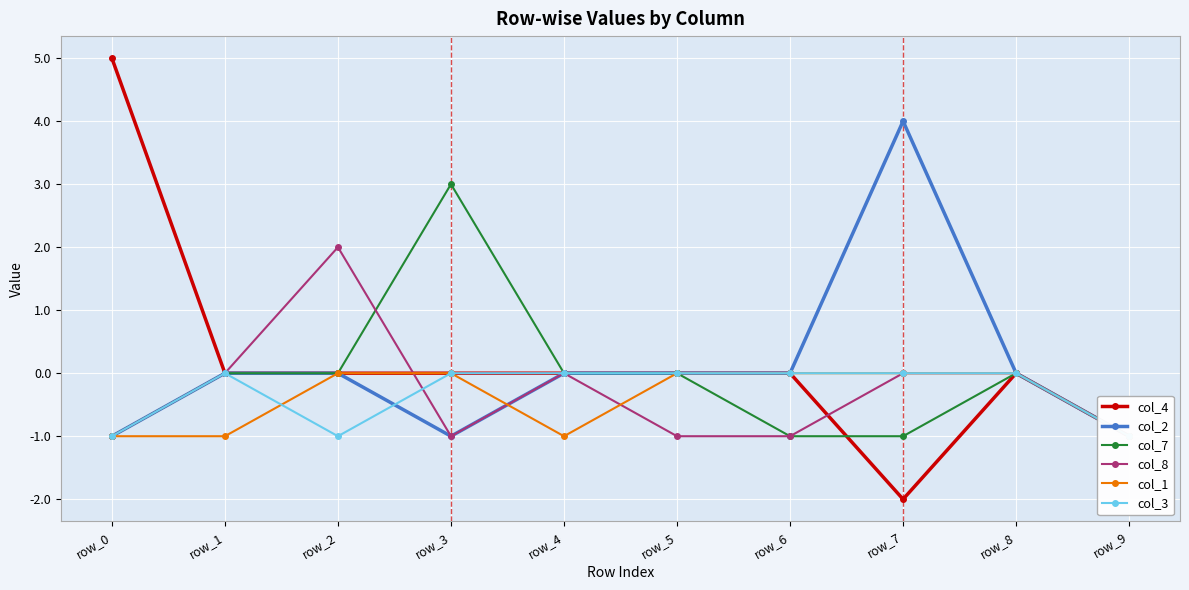

List the series in order of their peak value, highest first.

col_4, col_2, col_7, col_8, col_1, col_3